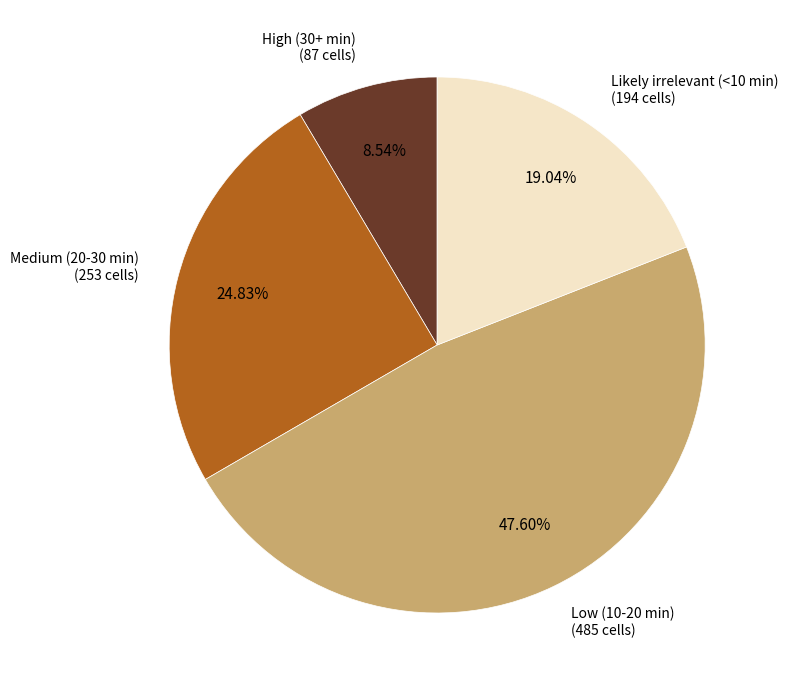

Is there a majority slice in this chart?

No